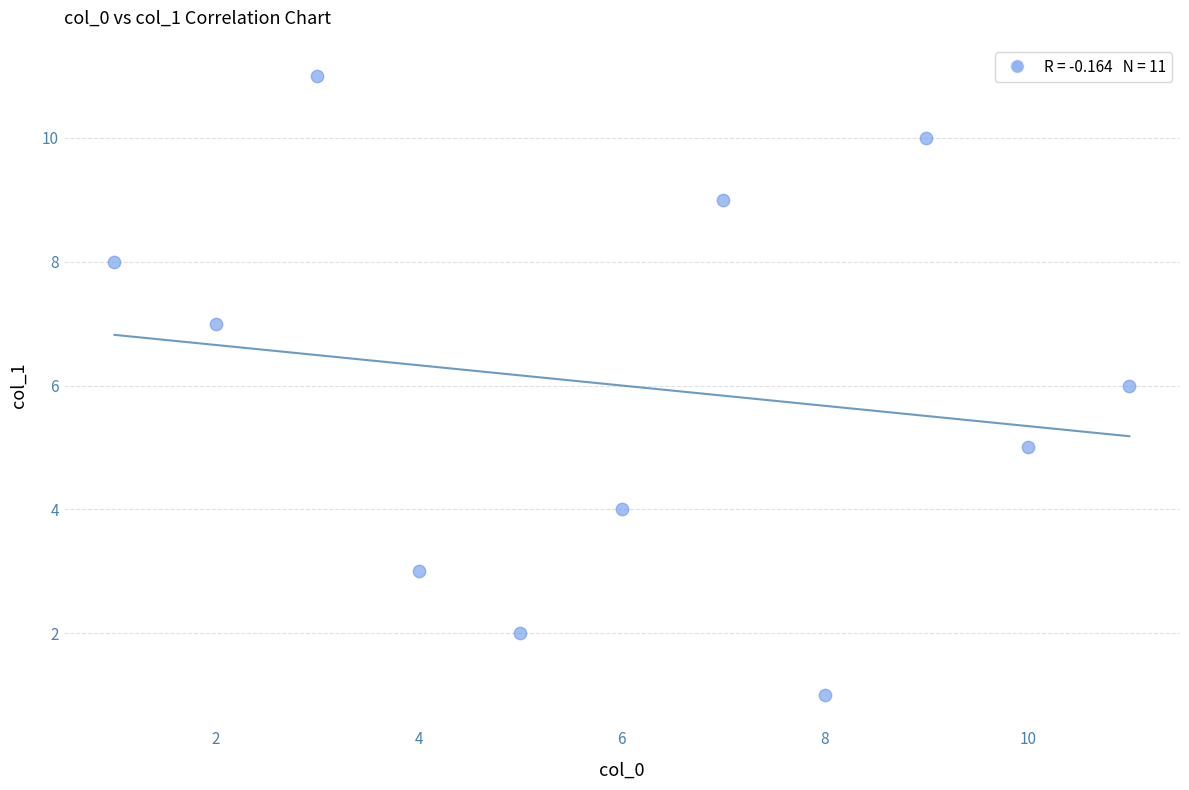

What is the range of Y values (max minus min)?

10